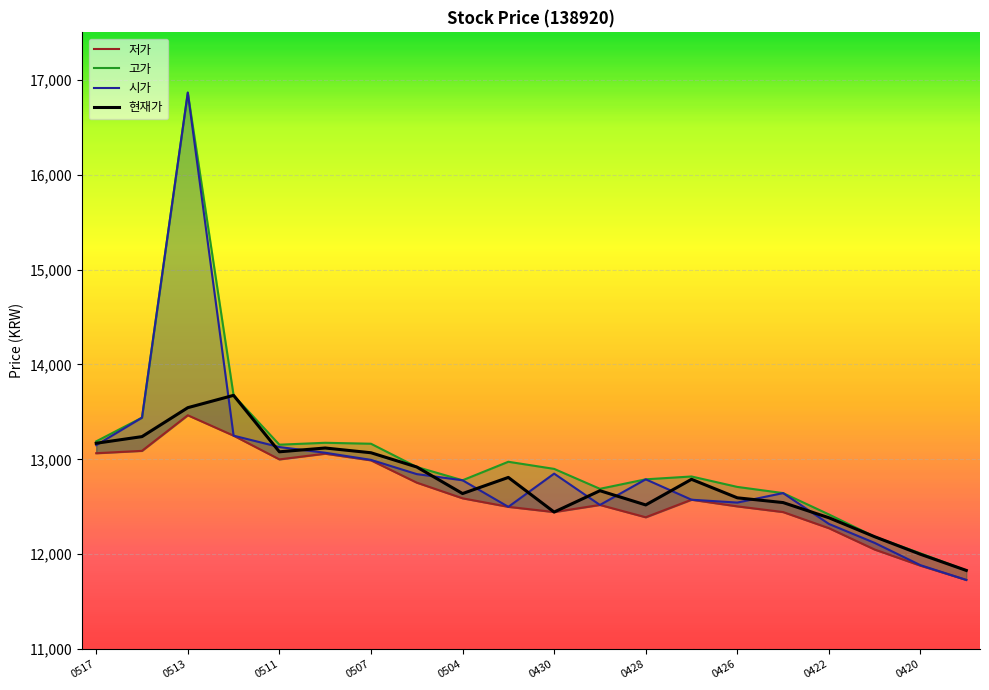

What is the total value across all series at 20210510?

52425